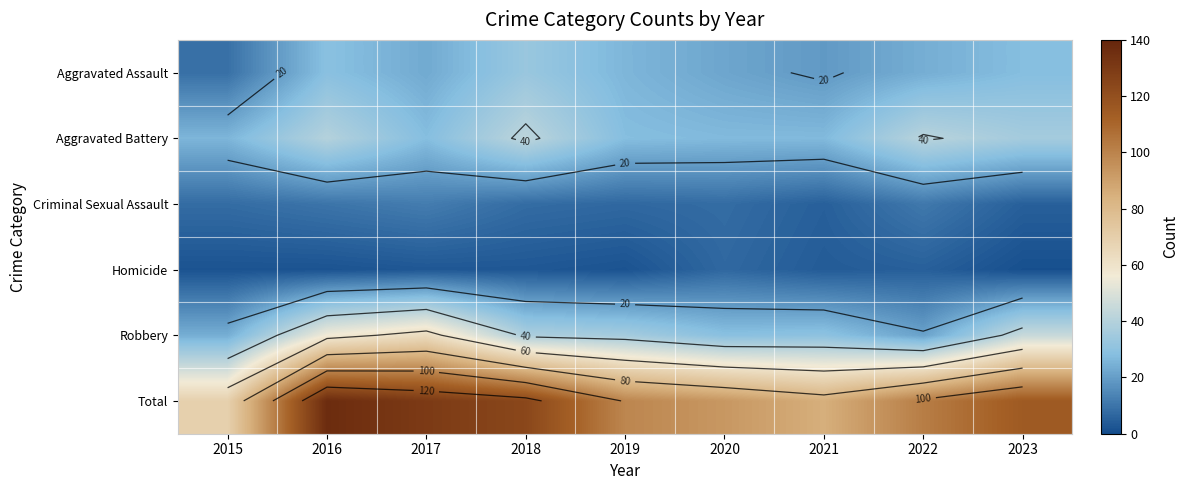

Which category has the lowest value in the Robbery series?

2022